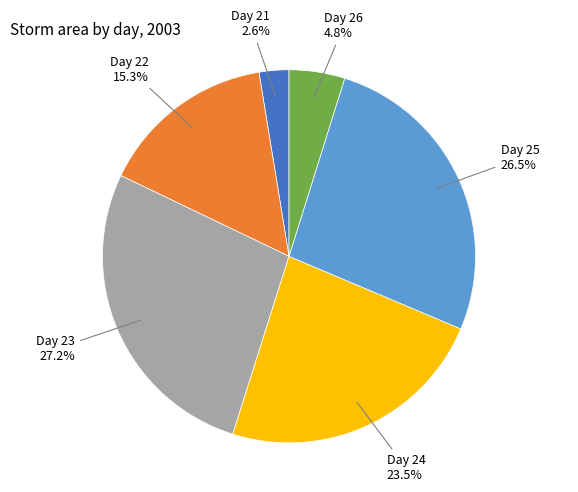

Is there a majority slice in this chart?

No